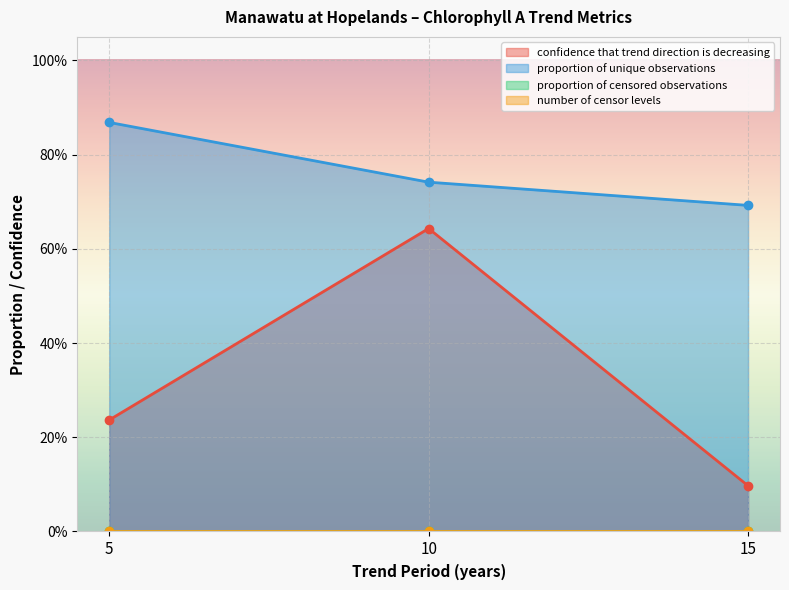

What is the difference between the second highest and minimum values in the confidence that trend direction is decreasing series?

0.1